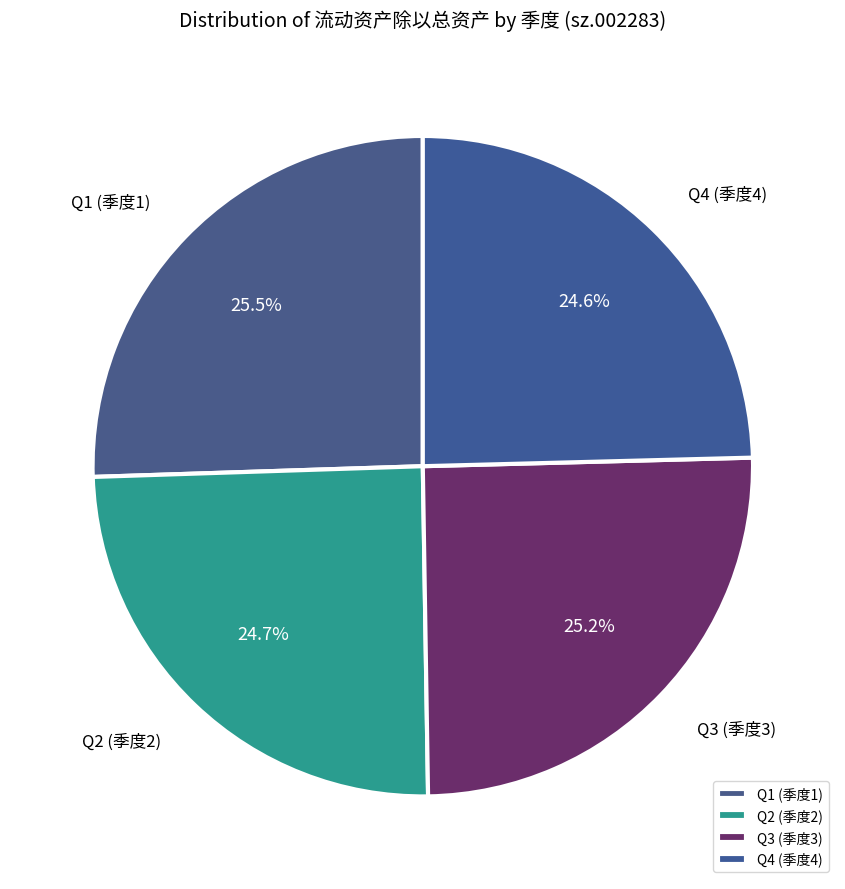

Count the number of slices in the pie.

4